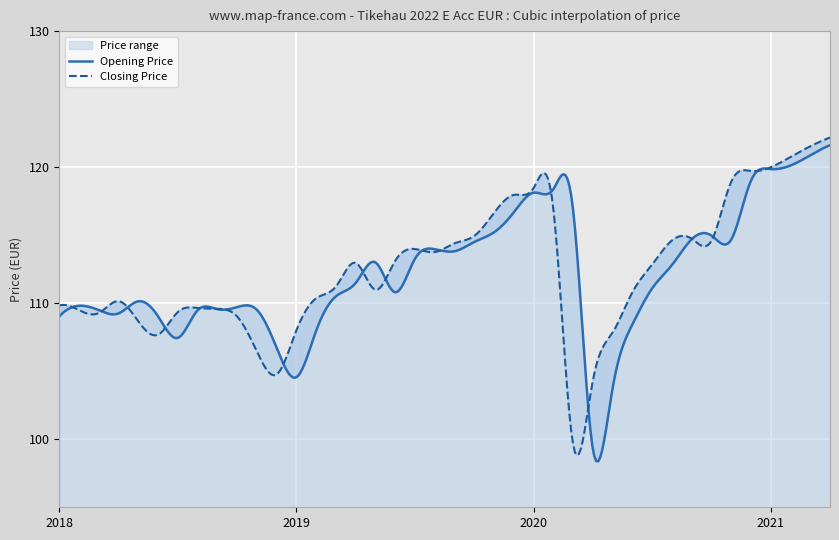

How many data points in Opening Price are less than 111?

19